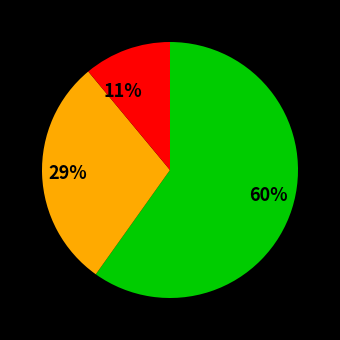

Is it true that 11% is 24% of the pie?

False